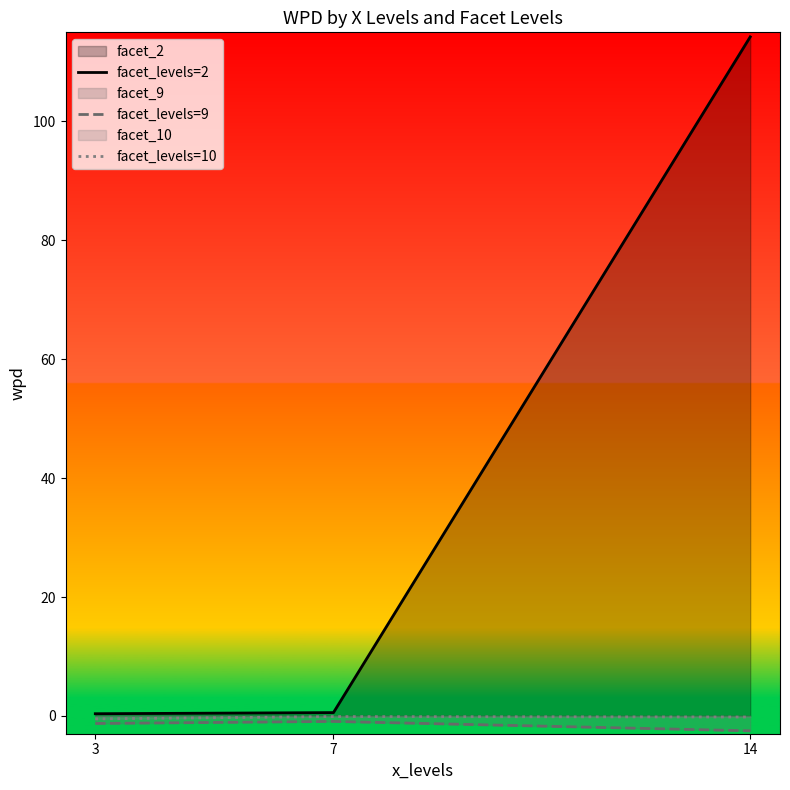

What is the difference between the facet_levels=10 values at 14 and 7?

0.1